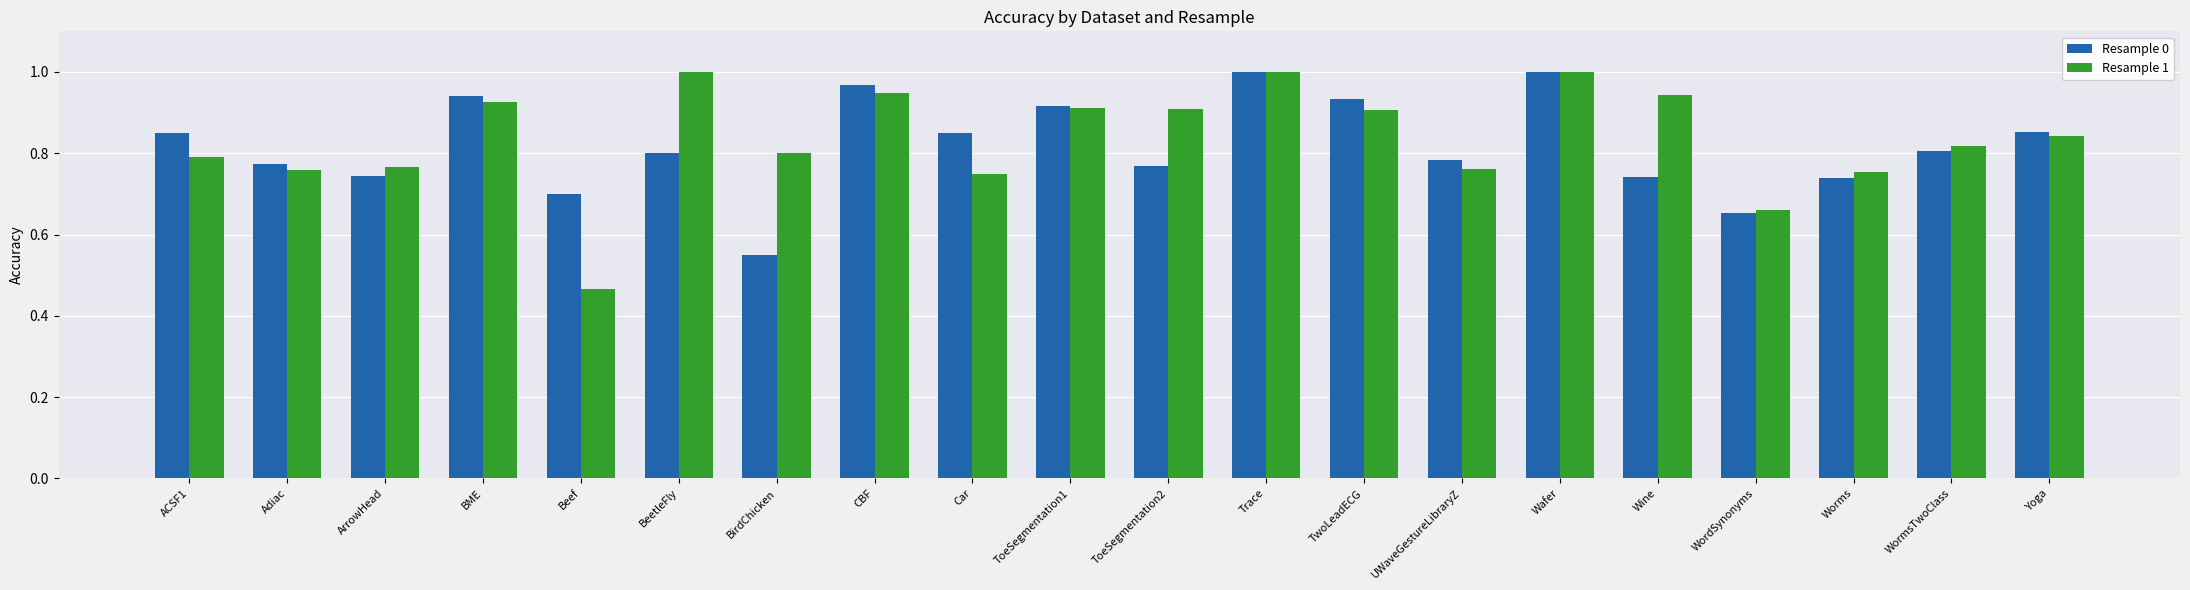

Are the bars horizontal?

No